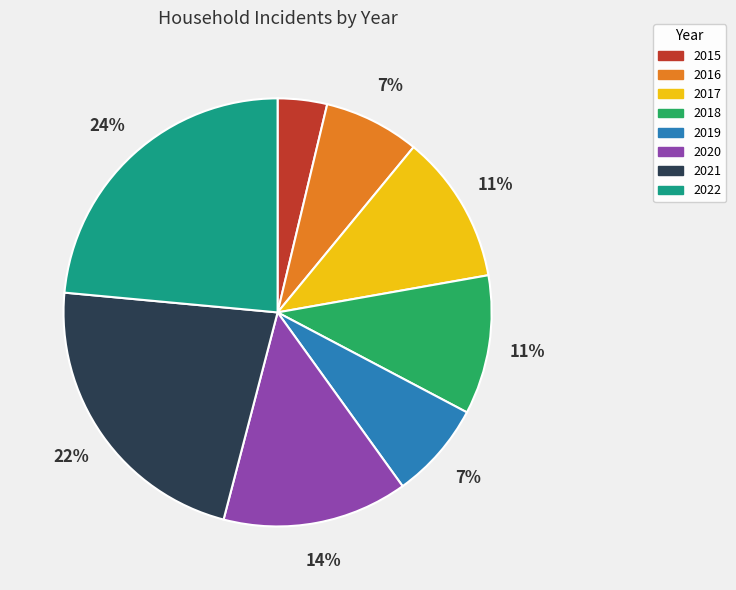

To the nearest percent, what percentage of the pie is 2019?

7%